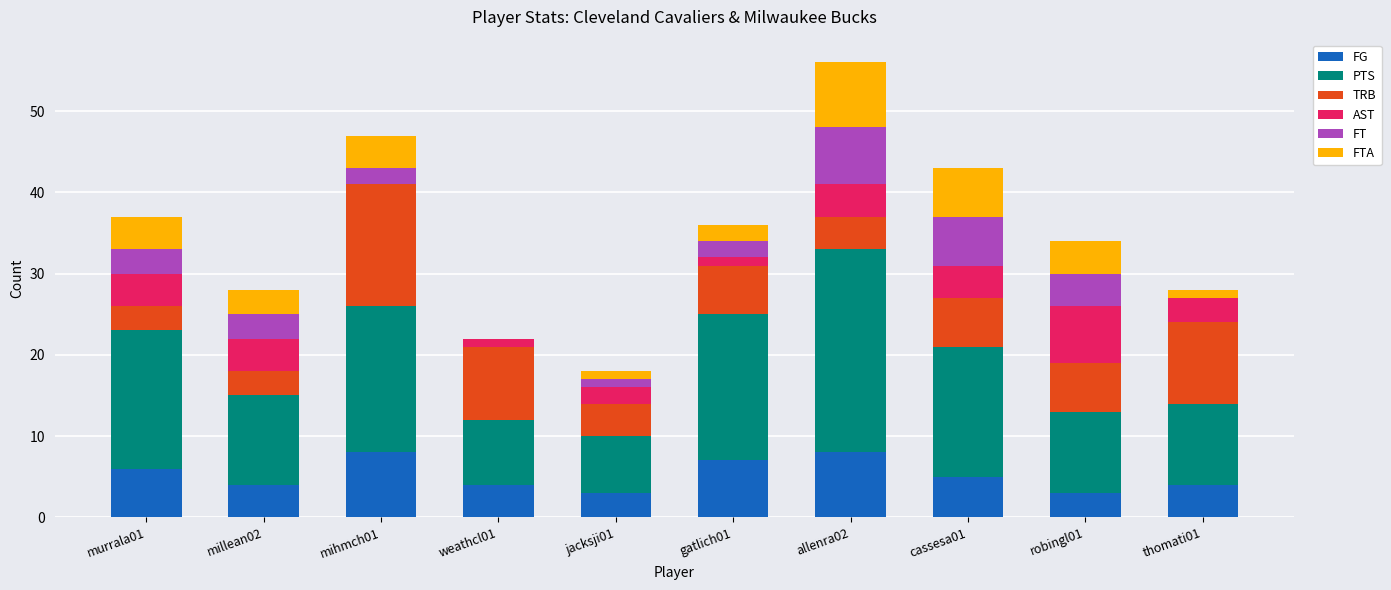

The FG series shows 8 at allenra02. True or false?

True